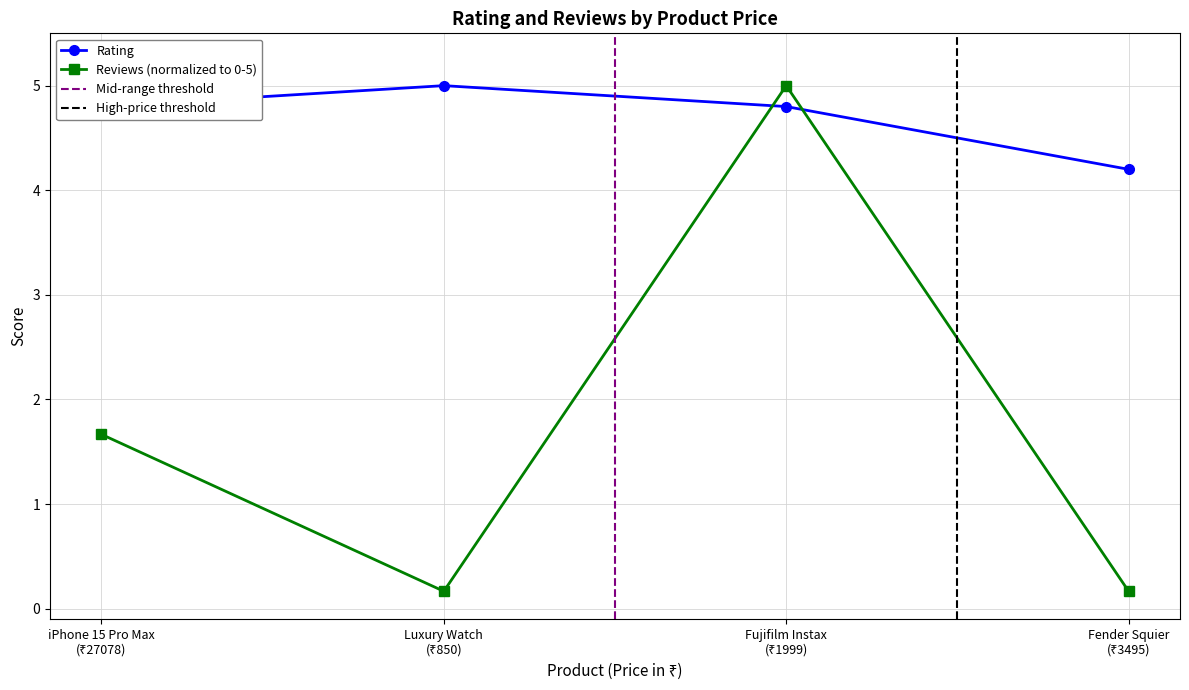

What is the highest value of the Rating series?

5.0